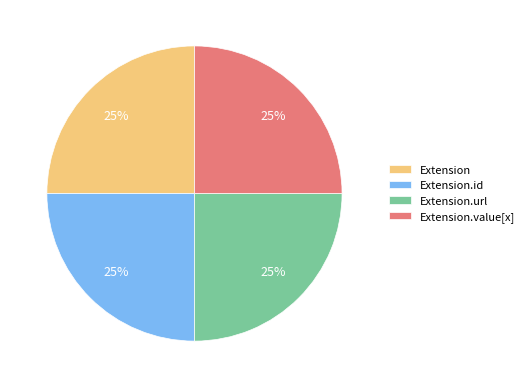

Approximately how many times larger is the value at Extension.id compared to Extension.value[x]?

1.0